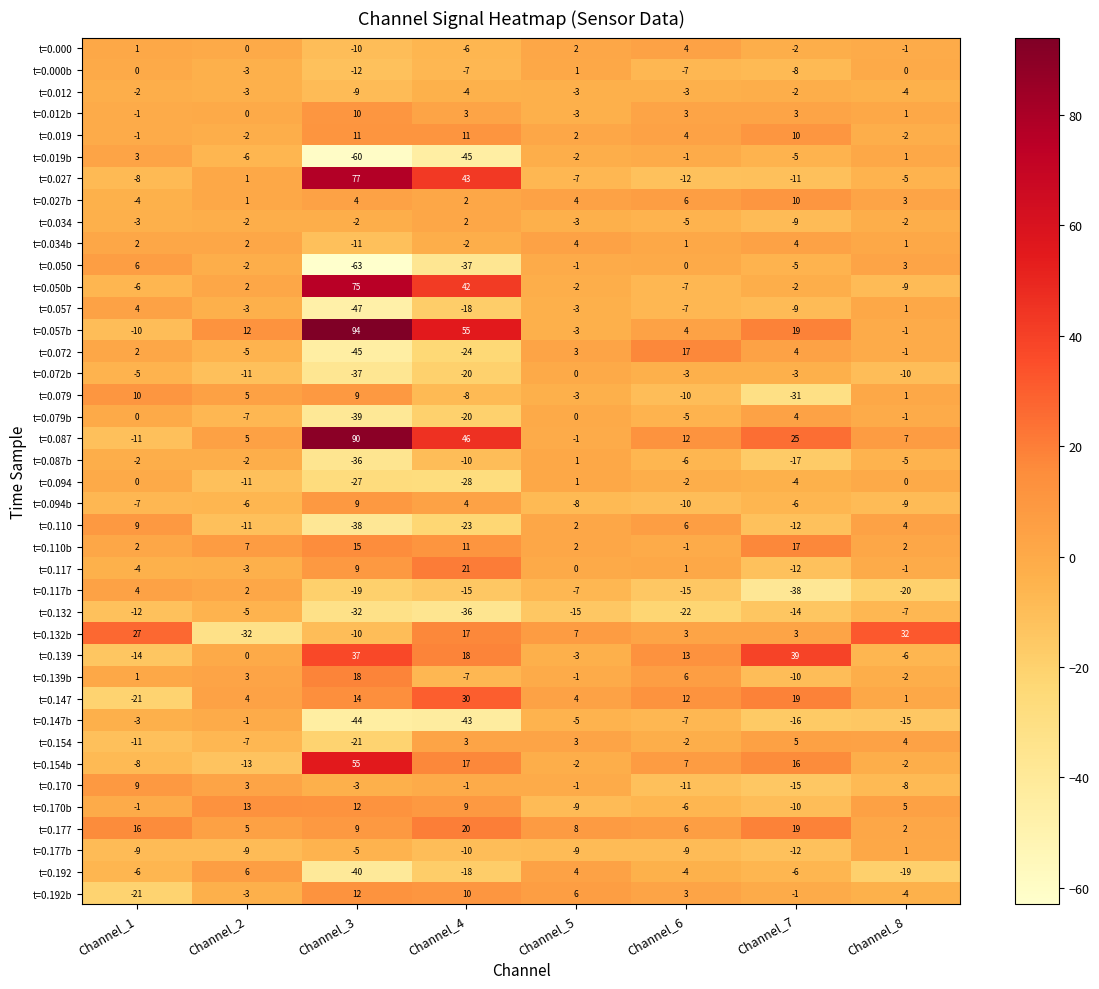

Which category has the lowest value across all series?

Channel_3